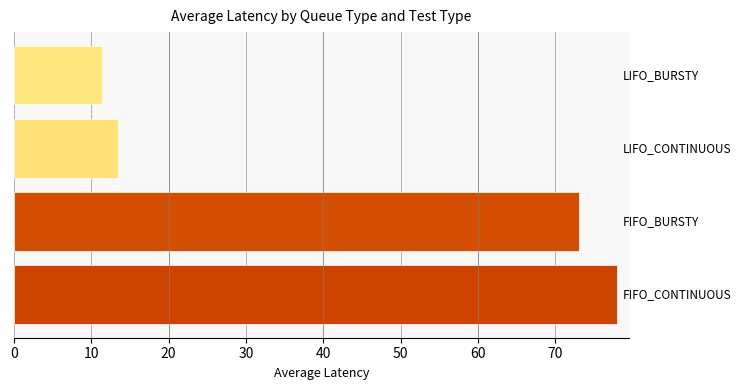

Reading bottom to top, transcribe all the data shown in this chart.

78.0	73.1	13.4	11.4